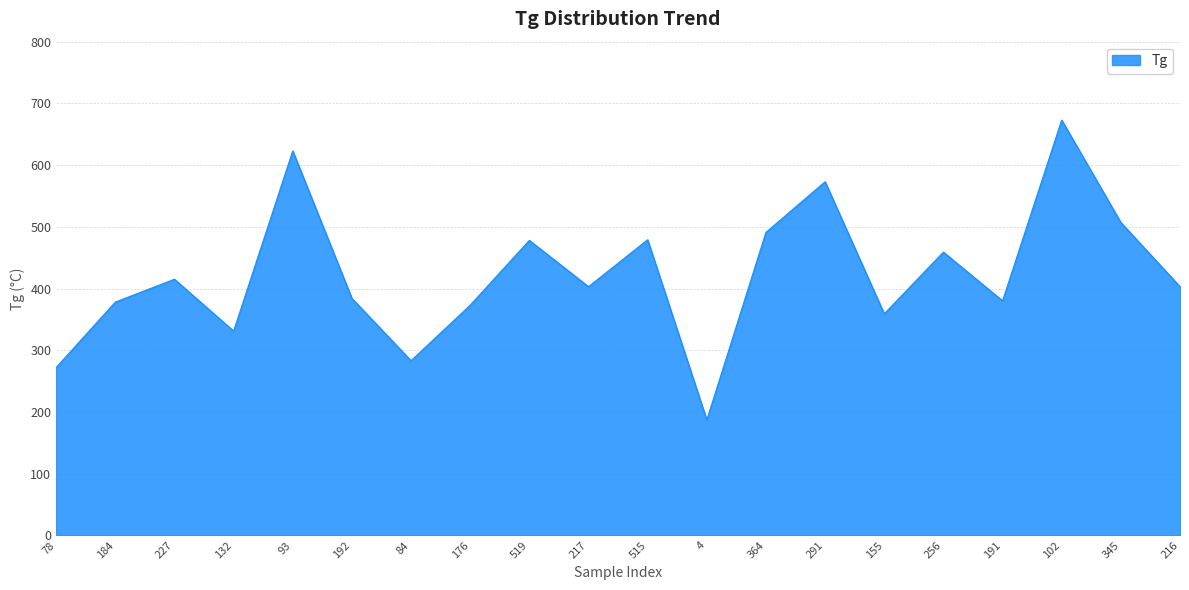

The value at 227 is 718. True or false?

False